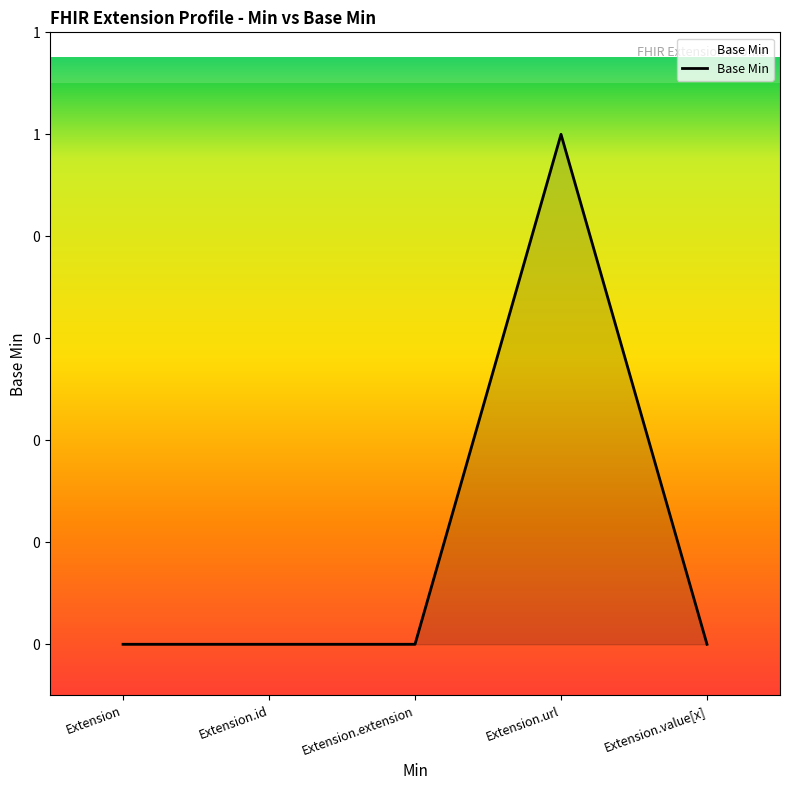

Does the chart have visible grid lines?

No